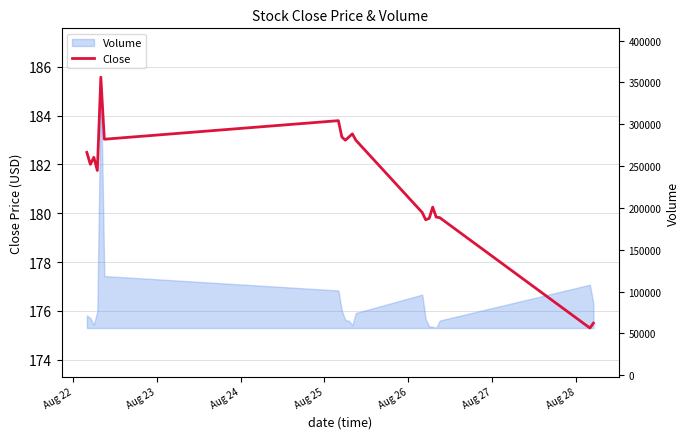

Reading left to right, transcribe all the data shown in this chart.

182.5	182.0	182.3	181.8	185.6	183.0	183.8	183.1	183.0	183.1	183.2	183.0	180.0	179.7	179.8	180.2	179.8	179.8	175.3	175.5